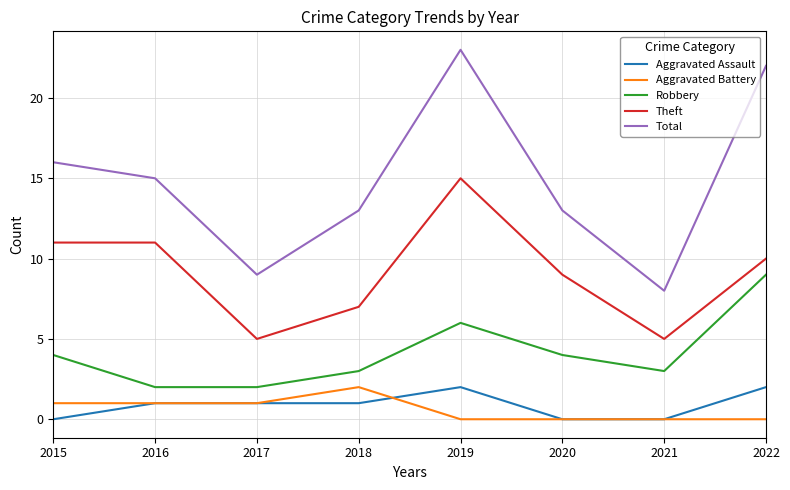

At how many categories does at least one series exceed 21?

2